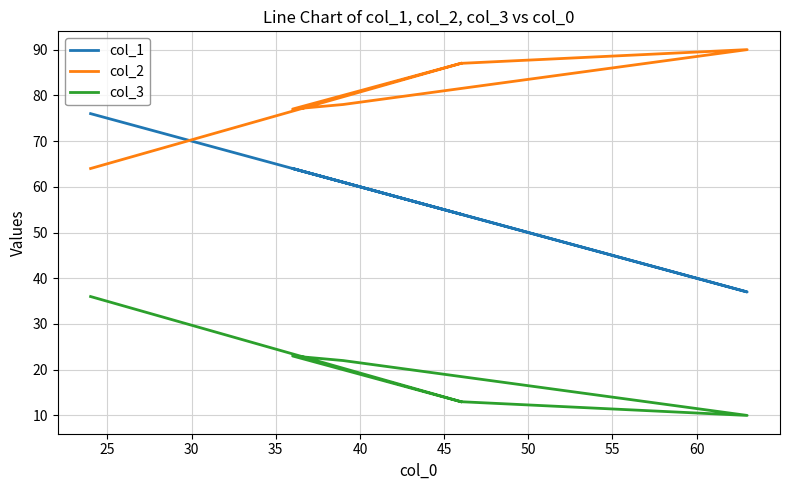

What is the minimum value for col_3?

10